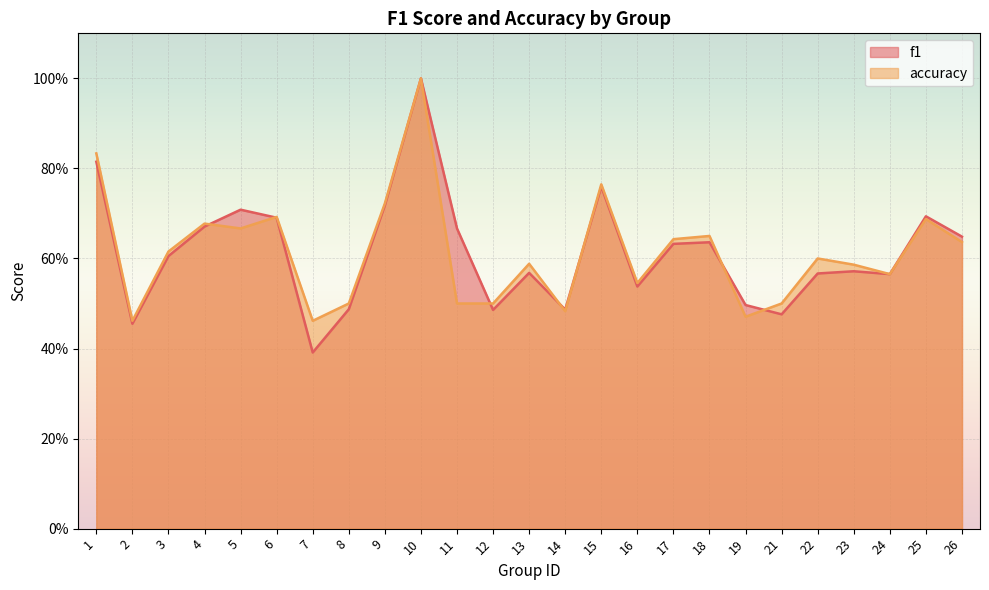

True or false: f1 has a value of 0.4 at 7.

True